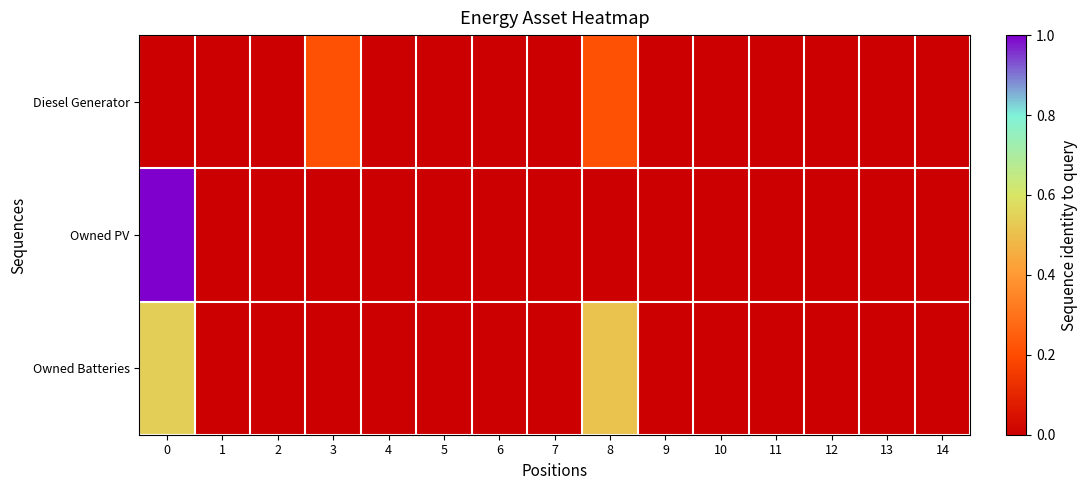

Reading left to right, extract all data points from this chart.

Diesel Generator: 0=0	1=0	2=0	3=111	4=0	5=0	6=0	7=0	8=110	9=0	10=0	11=0	12=0	13=1	14=0
Owned PV: 0=520	1=0	2=0	3=0	4=0	5=0	6=0	7=0	8=0	9=0	10=0	11=0	12=0	13=0	14=0
Owned Batteries: 0=282	1=0	2=0	3=0	4=0	5=0	6=0	7=0	8=266	9=0	10=0	11=0	12=0	13=0	14=0